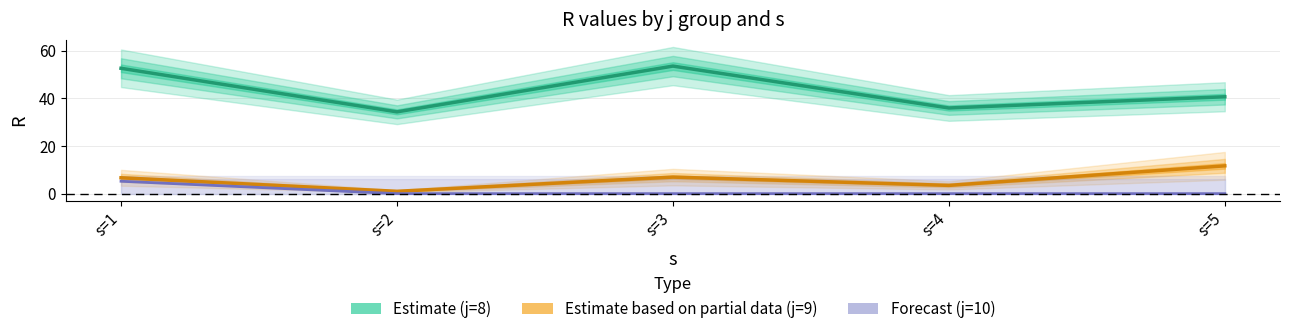

At which label does Forecast (j=10) reach its minimum?

s=2